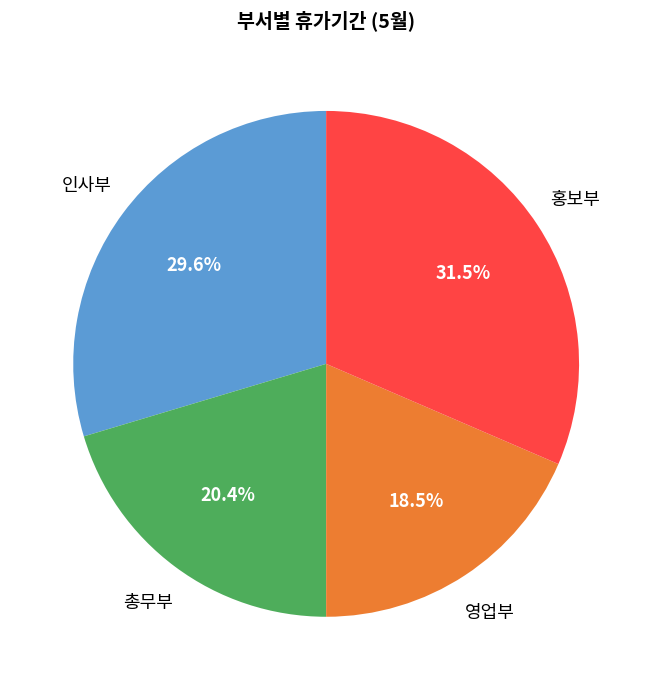

Does 영업부 represent more than half of the total?

No